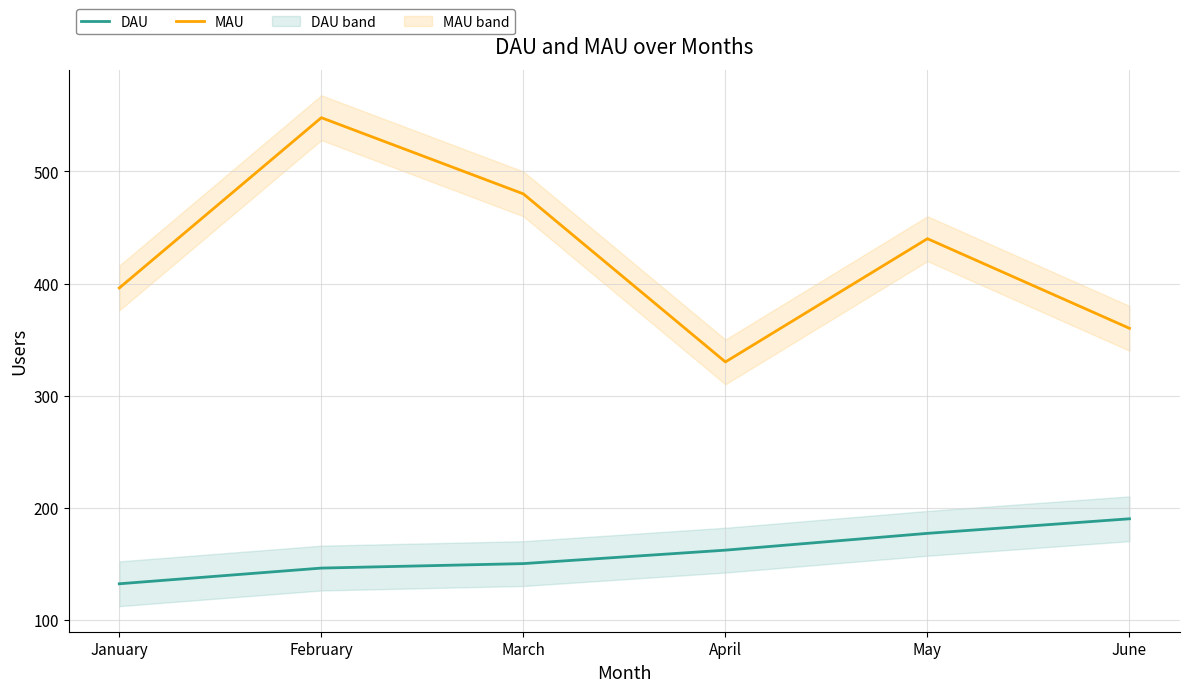

Rank the series by their average value, from lowest to highest.

DAU, MAU